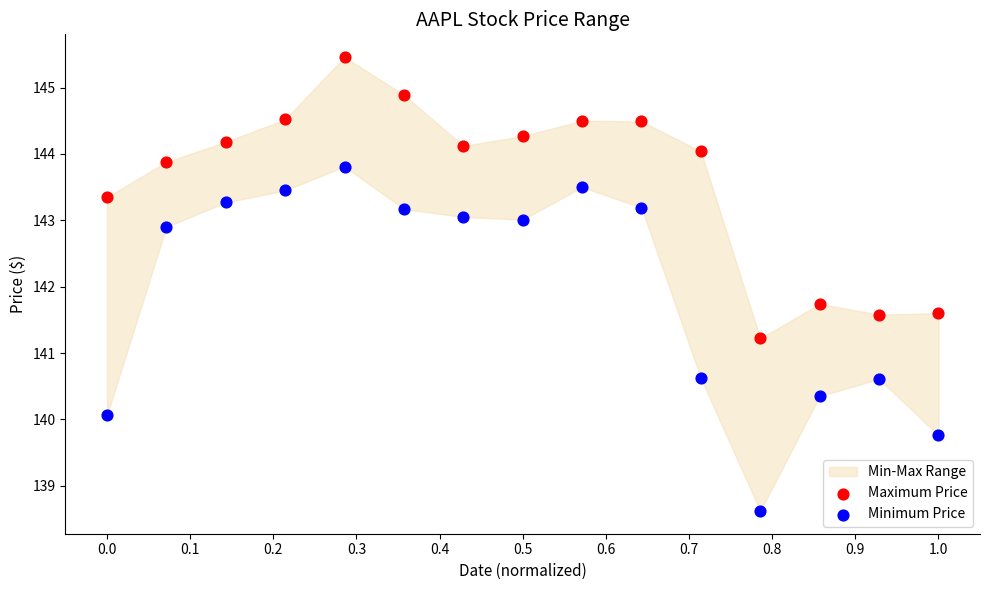

Across all series, what Y value is closest to 142?

141.7